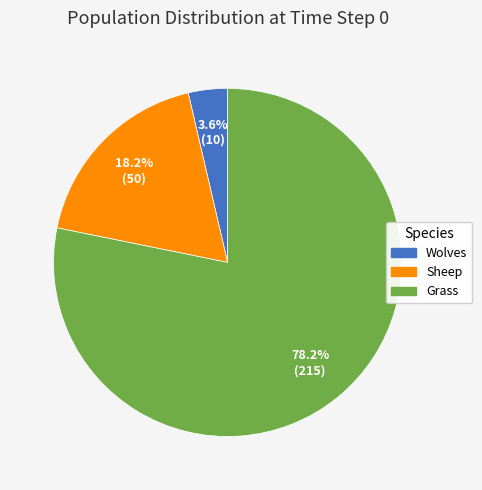

What percentage is the Sheep slice, to the nearest percent?

18%